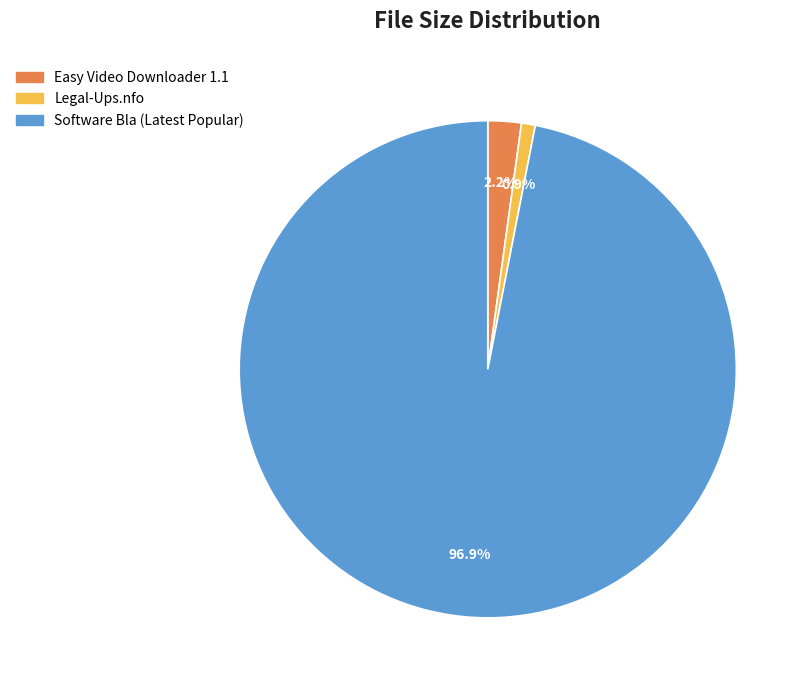

Rank the categories by value from highest to lowest.

Software Bla (Latest Popular), Easy Video Downloader 1.1, Legal-Ups.nfo